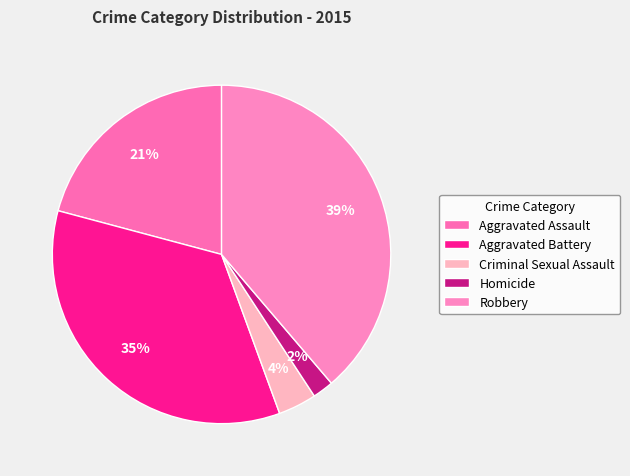

To the nearest percent, what is the difference between the largest and smallest slice percentages?

37%